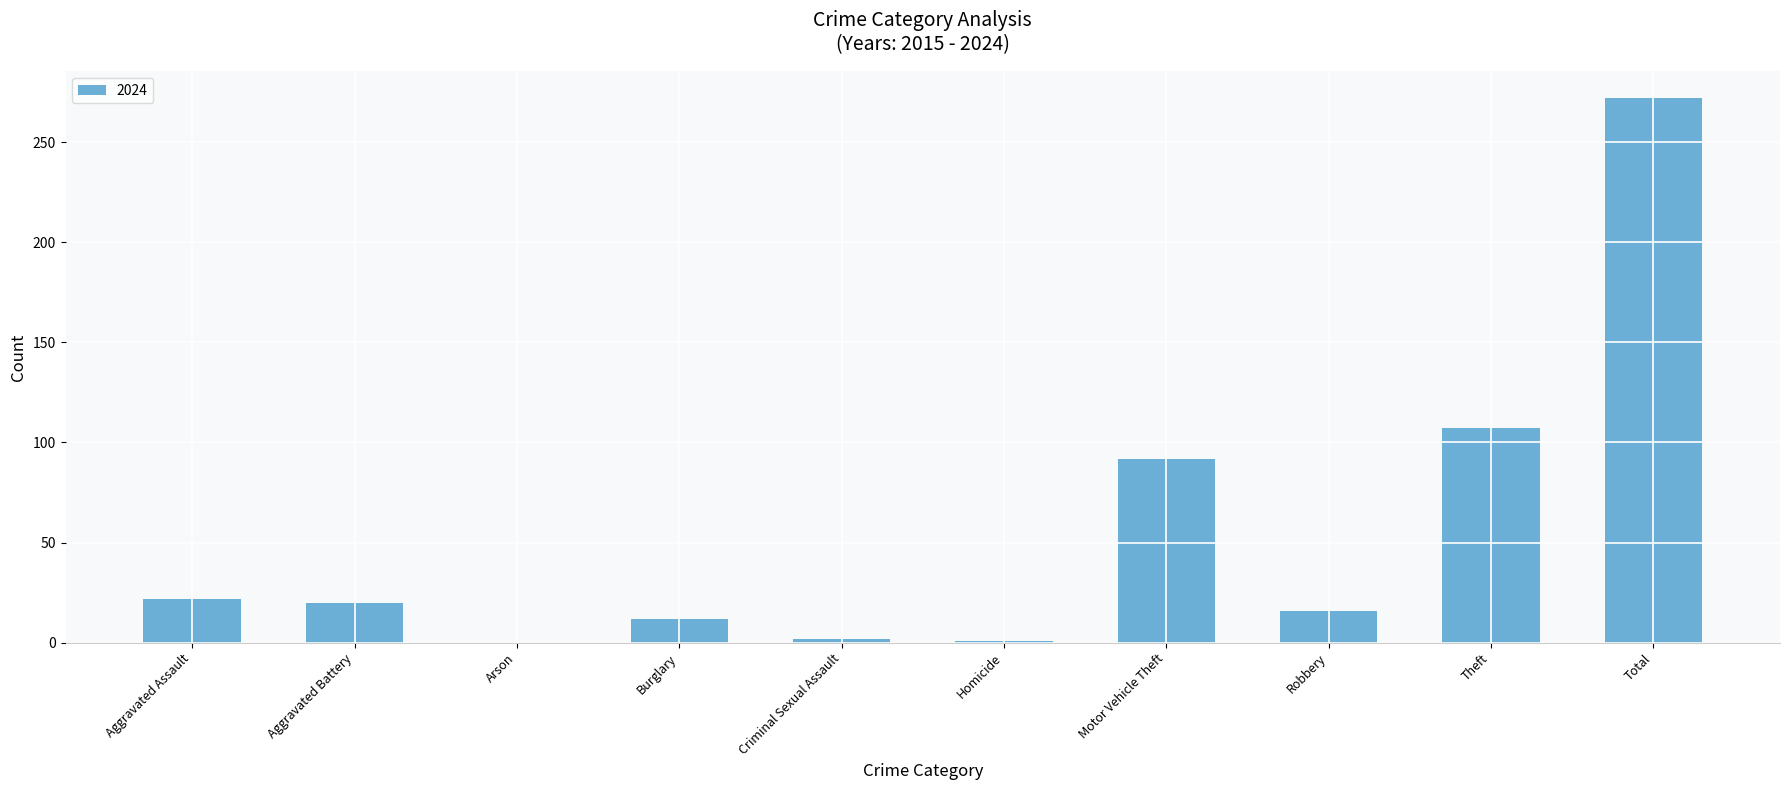

Where is the data nearest to the value 136?

Theft